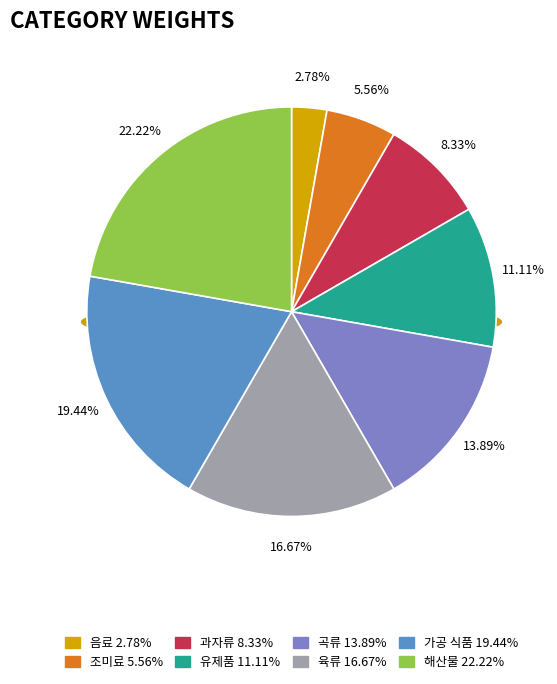

True or false: 음료 accounts for 1% of the total.

False